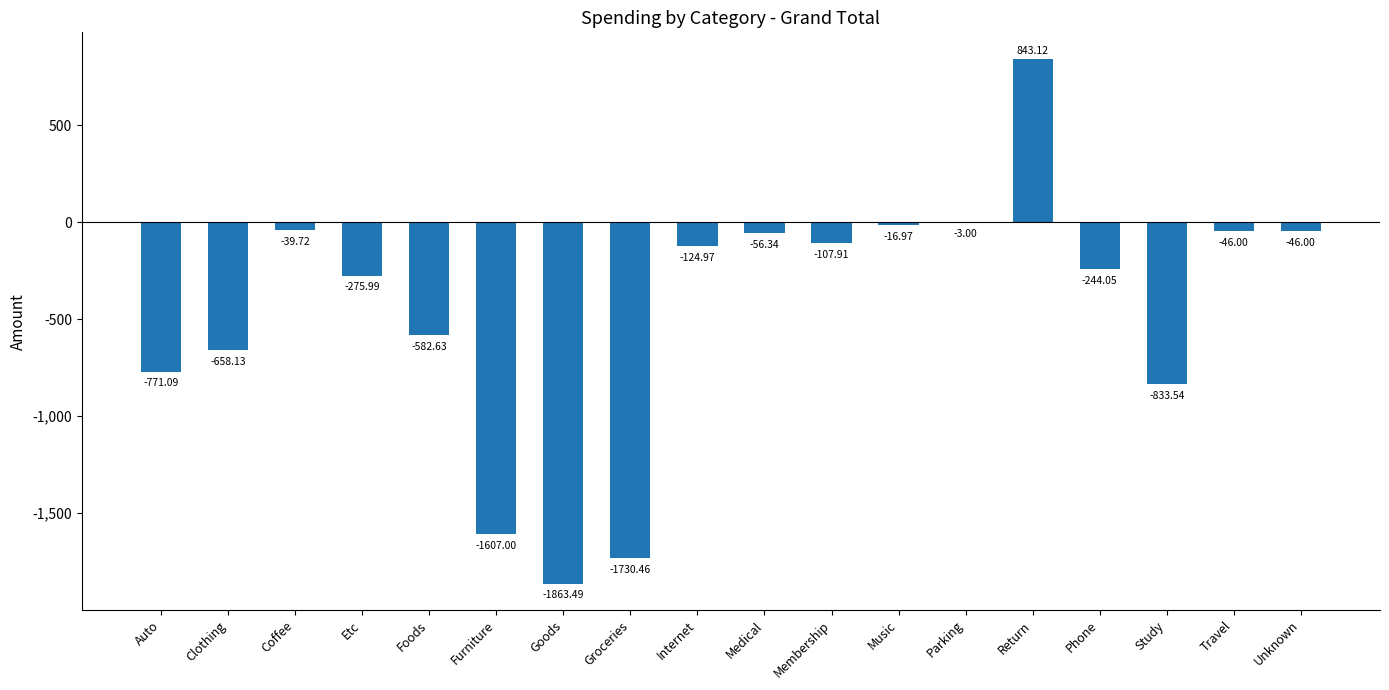

How many positive values are there?

1